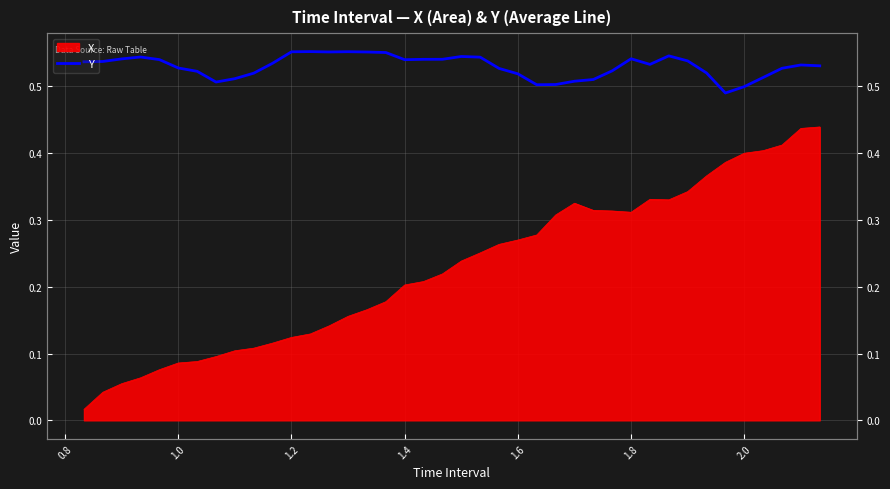

True or false: there are more than 0 points higher than both neighbors.

True